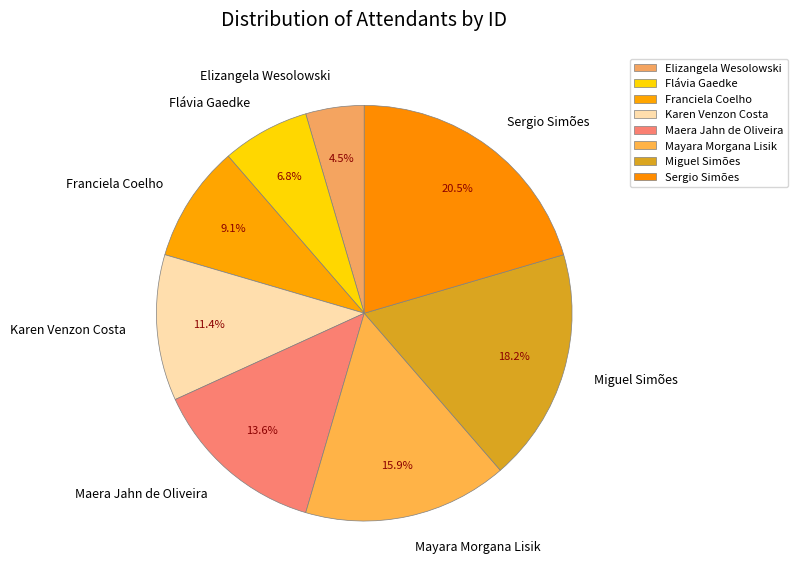

How many segments does this pie chart have?

8